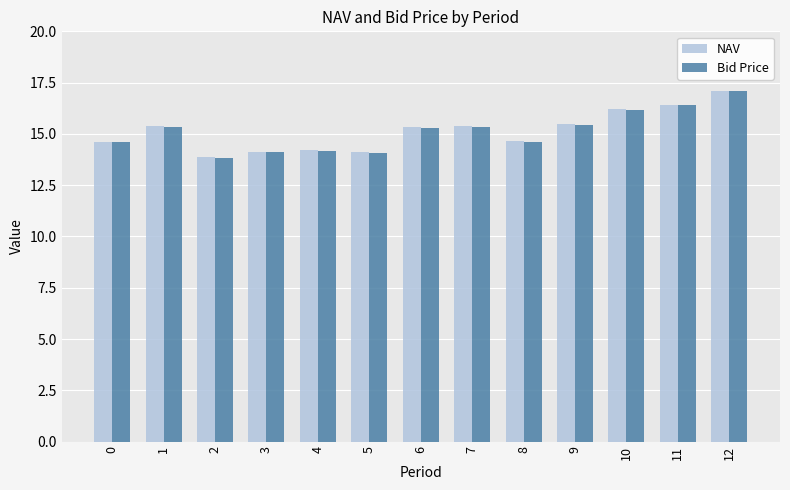

Count the number of data series in this chart.

2